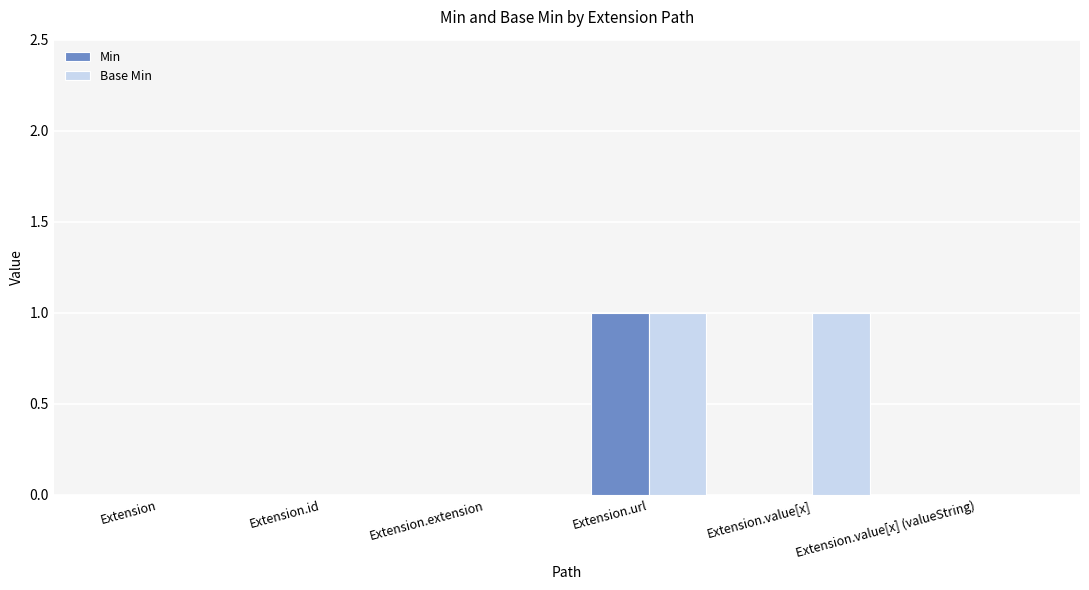

Is the value of Base Min at Extension.value[x] (valueString) greater than the value of Min at Extension.url?

No